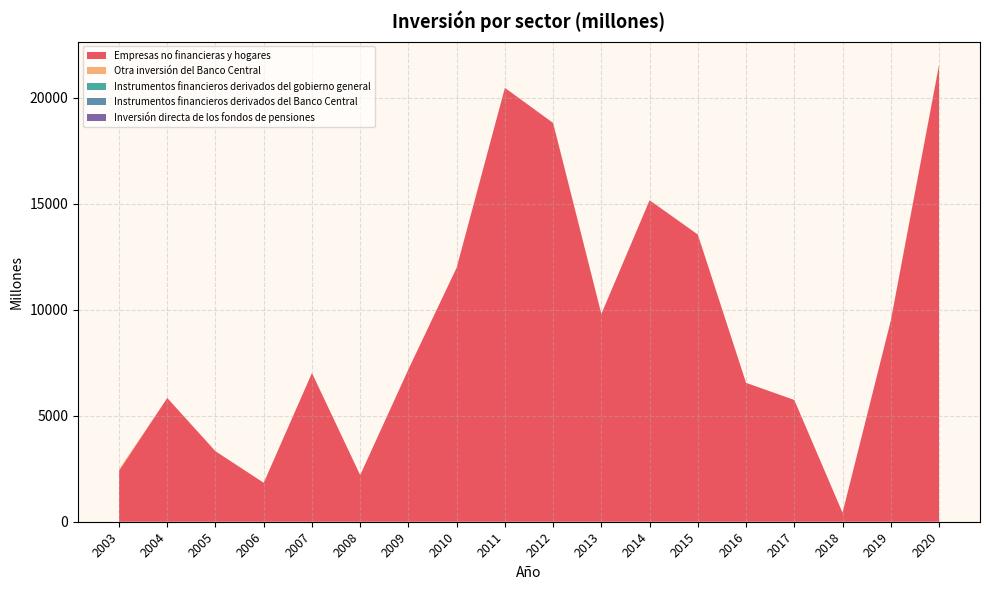

Reading left to right, transcribe all the data shown in this chart.

Empresas no financieras y hogares: 2406	5837	3325	1837	7015	2200	7190	11986	20468	18811	9803	15166	13549	6552	5745	426	9481	21532
Otra inversión del Banco Central: 60	0	0	0	0	0	0	0	0	0	0	0	0	0	0	0	0	40
Instrumentos financieros derivados del gobierno general: 0	0	0	0	0	0	0	0	0	0	0	0	0	0	0	0	0	0
Instrumentos financieros derivados del Banco Central: 0	0	0	0	0	0	0	0	0	0	0	0	0	0	0	0	0	0
Inversión directa de los fondos de pensiones: 0	0	0	0	0	0	0	0	0	0	0	0	0	0	0	0	0	0